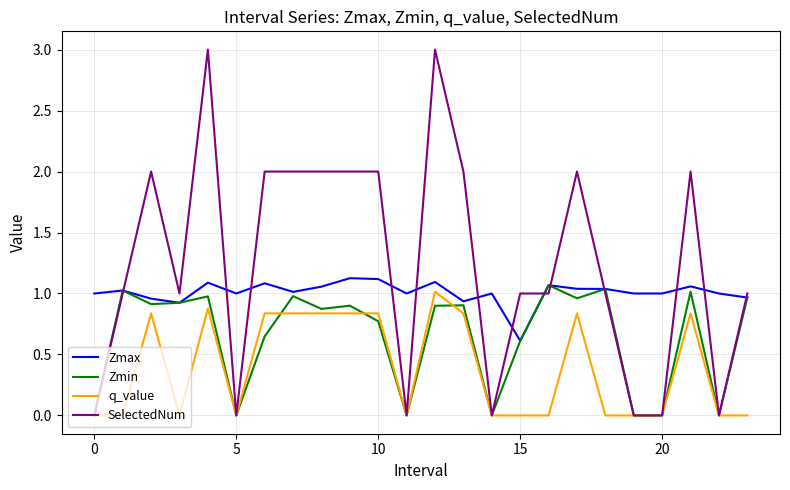

List the series in order of their overall mean, highest first.

SelectedNum, Zmax, Zmin, q_value